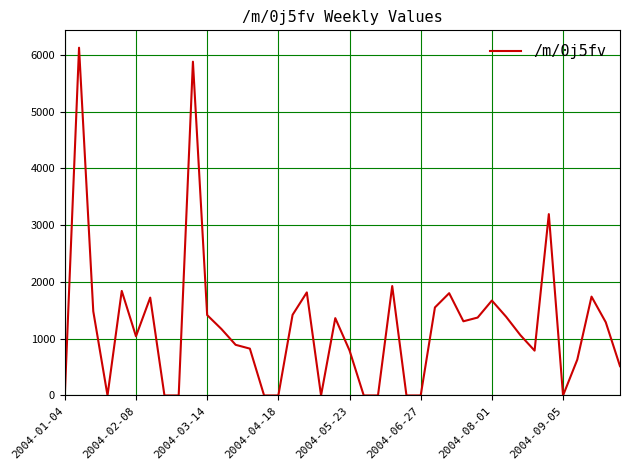

Count the number of categories in the chart.

40